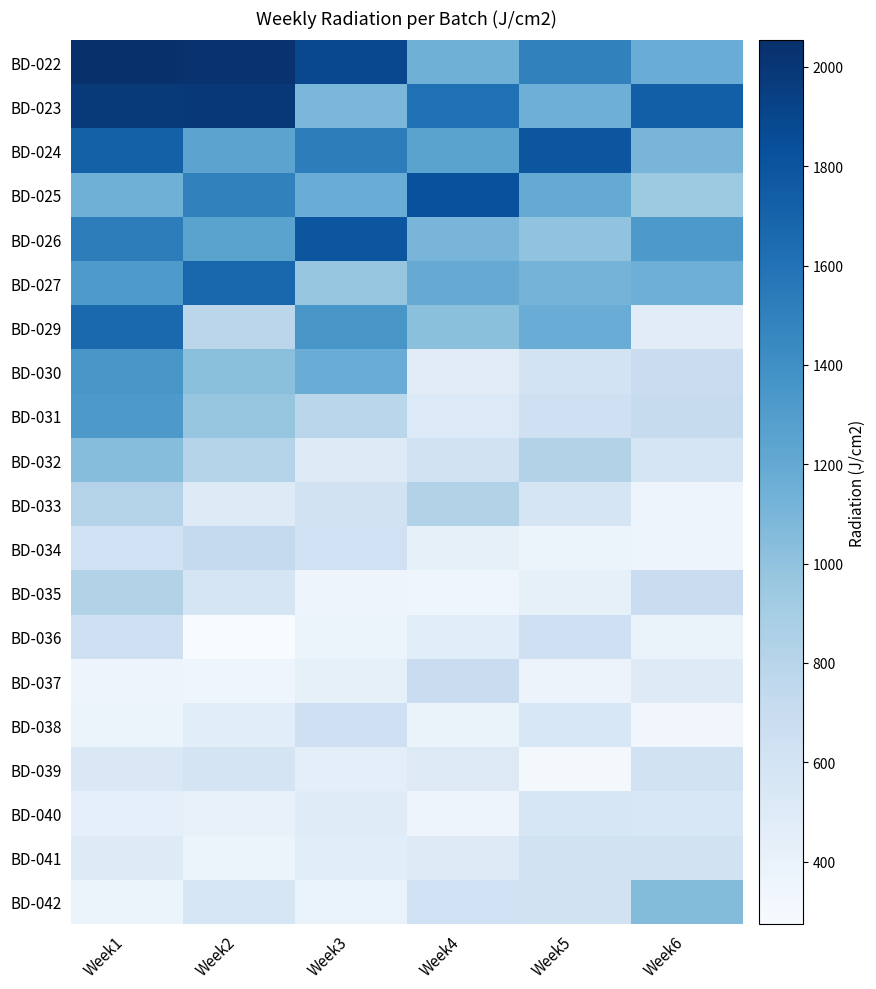

How many data points does each series have?

6